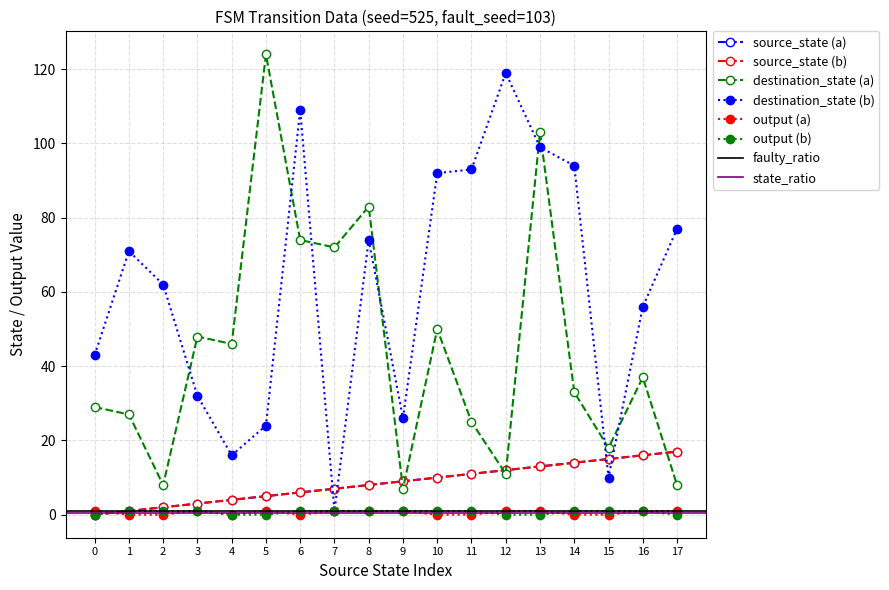

What is the total value across all series at 1?

101